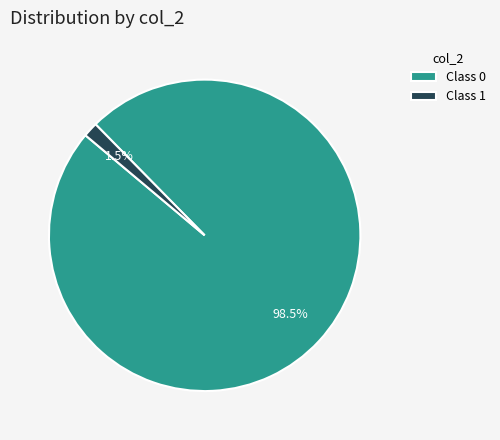

To the nearest percent, what is the average slice percentage?

50%